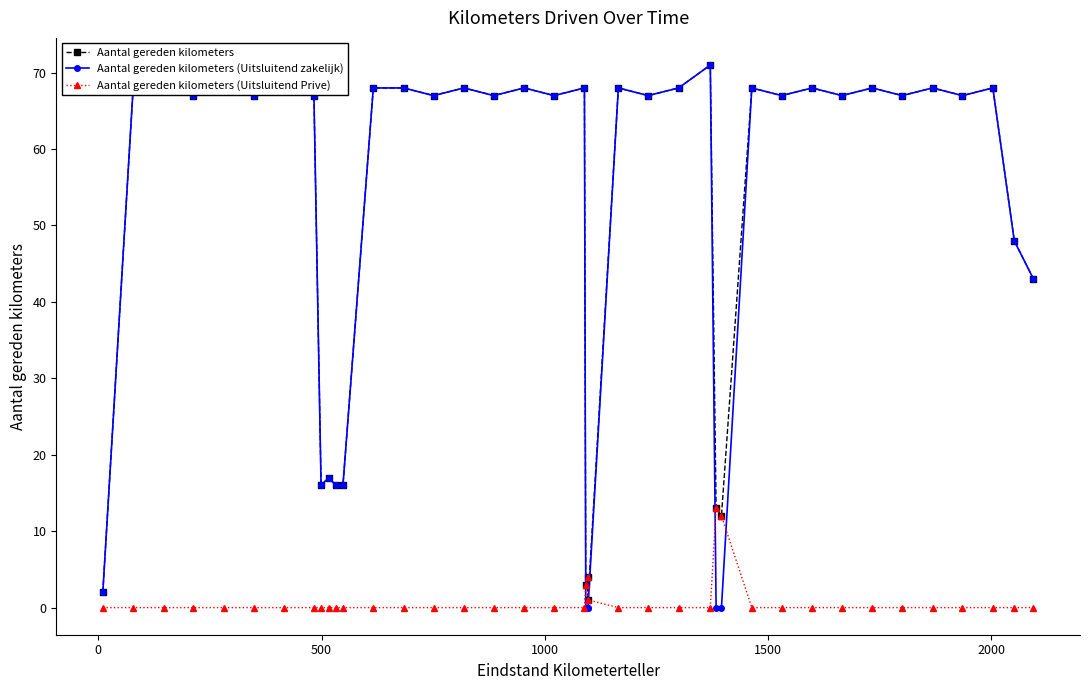

What are all the series names shown in the legend?

Aantal gereden kilometers, Aantal gereden kilometers (Uitsluitend zakelijk), Aantal gereden kilometers (Uitsluitend Prive)